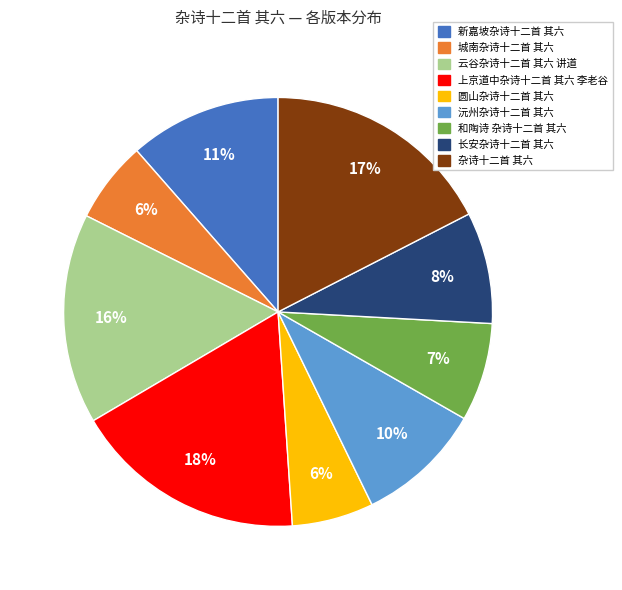

To the nearest percent, what is the difference between the 和陶诗 杂诗十二首 其六 and 城南杂诗十二首 其六 slice percentages?

1%